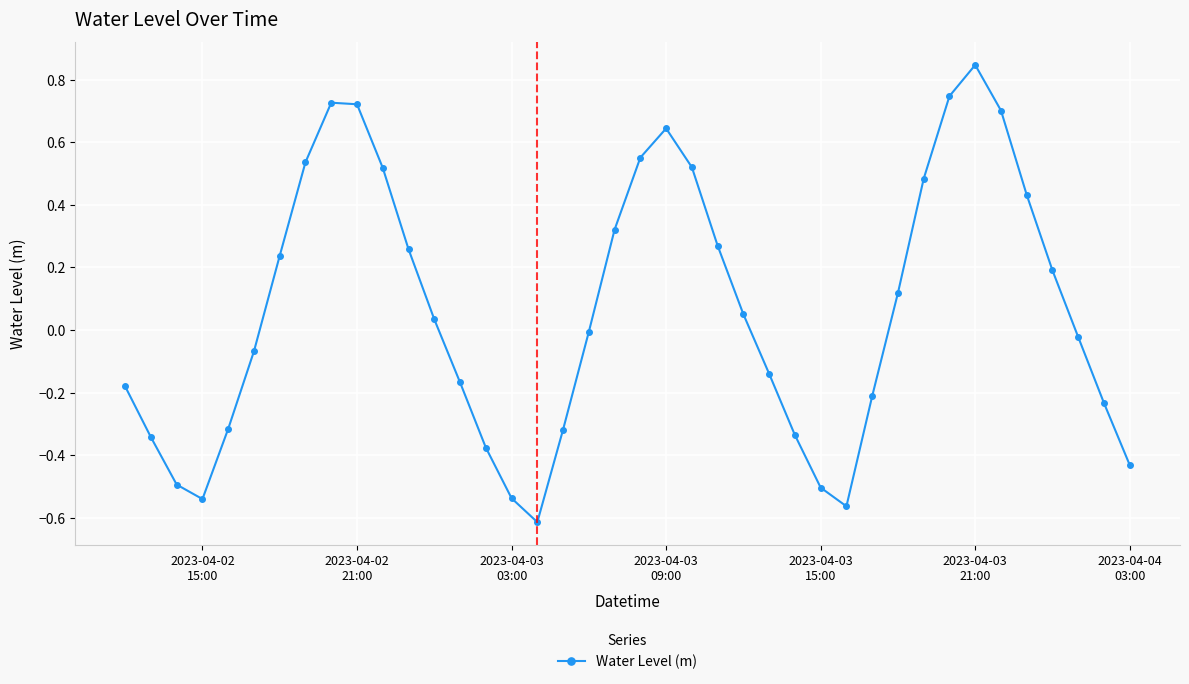

Is this an area chart (filled region under the line)?

No